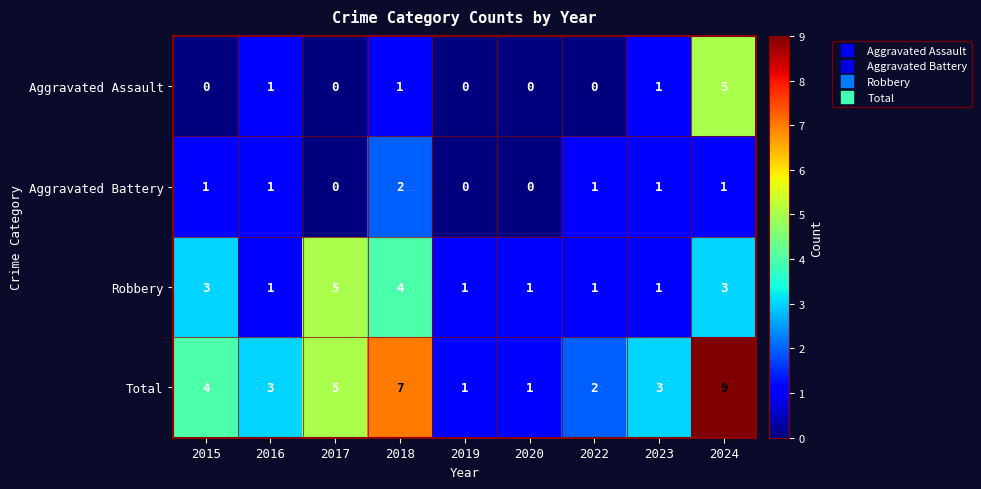

The Aggravated Assault series shows 0 at 2018. True or false?

False